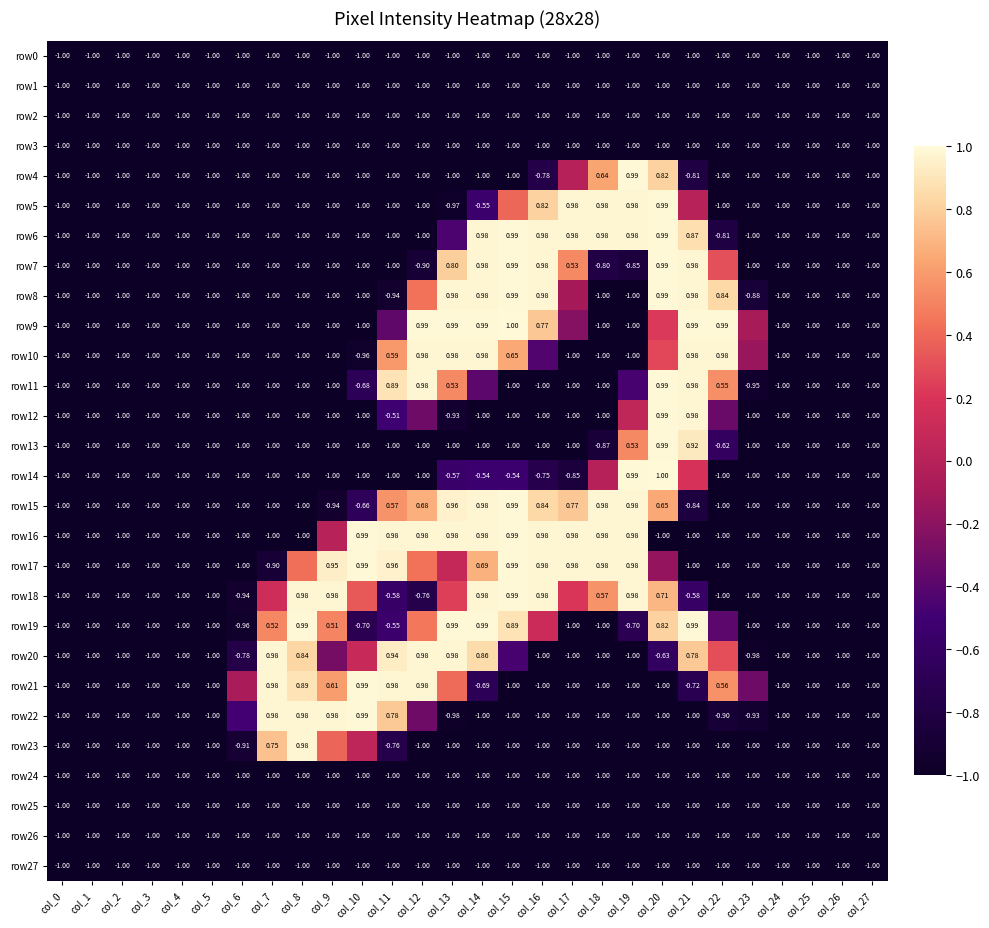

Which series changed the most between col_17 and col_19?

row14